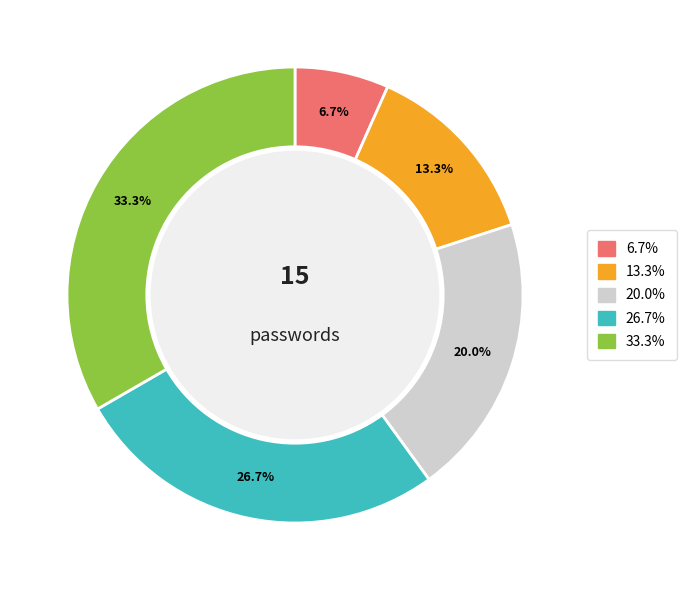

How many slices are in this pie chart?

5